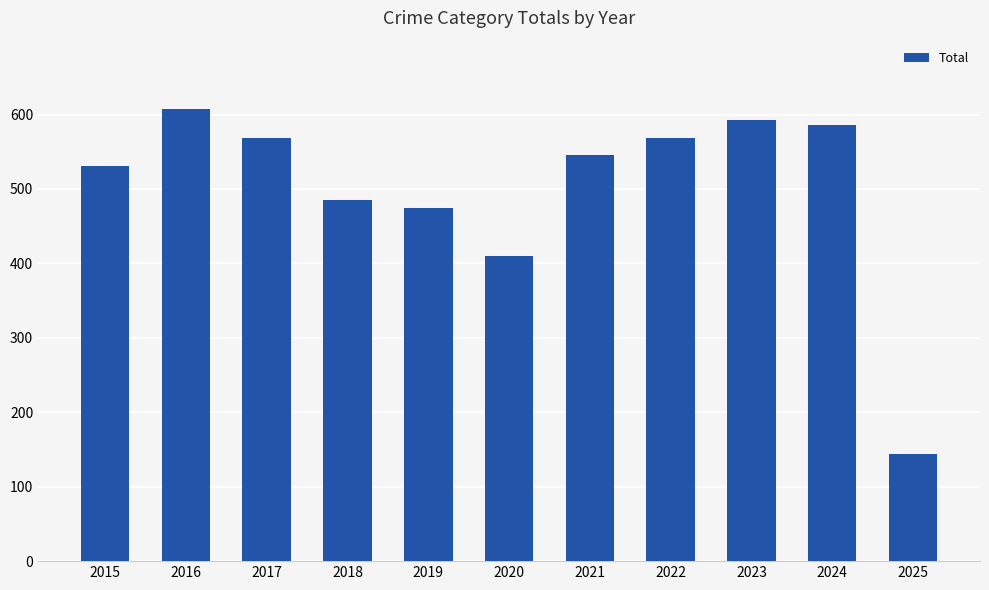

What is the change in value from 2024 to 2025?

-442